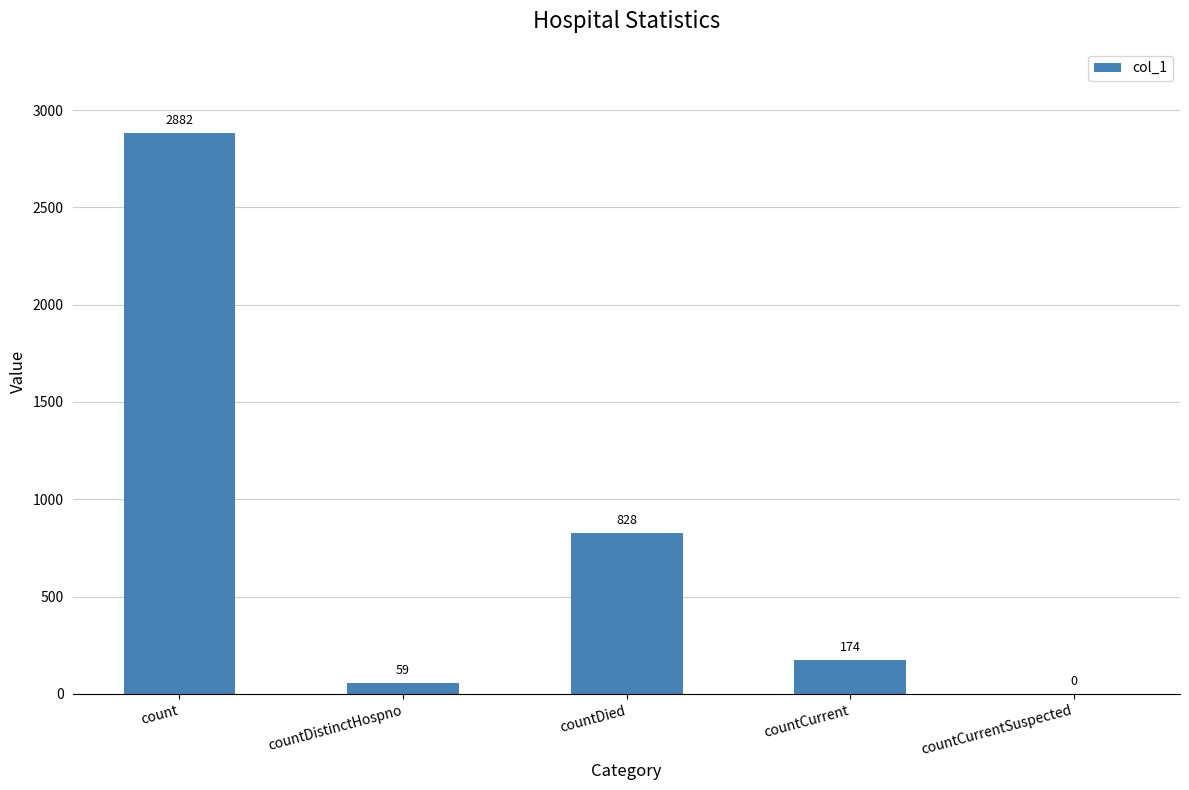

Reading left to right, extract all data points from this chart.

count=2882	countDistinctHospno=59	countDied=828	countCurrent=174	countCurrentSuspected=0